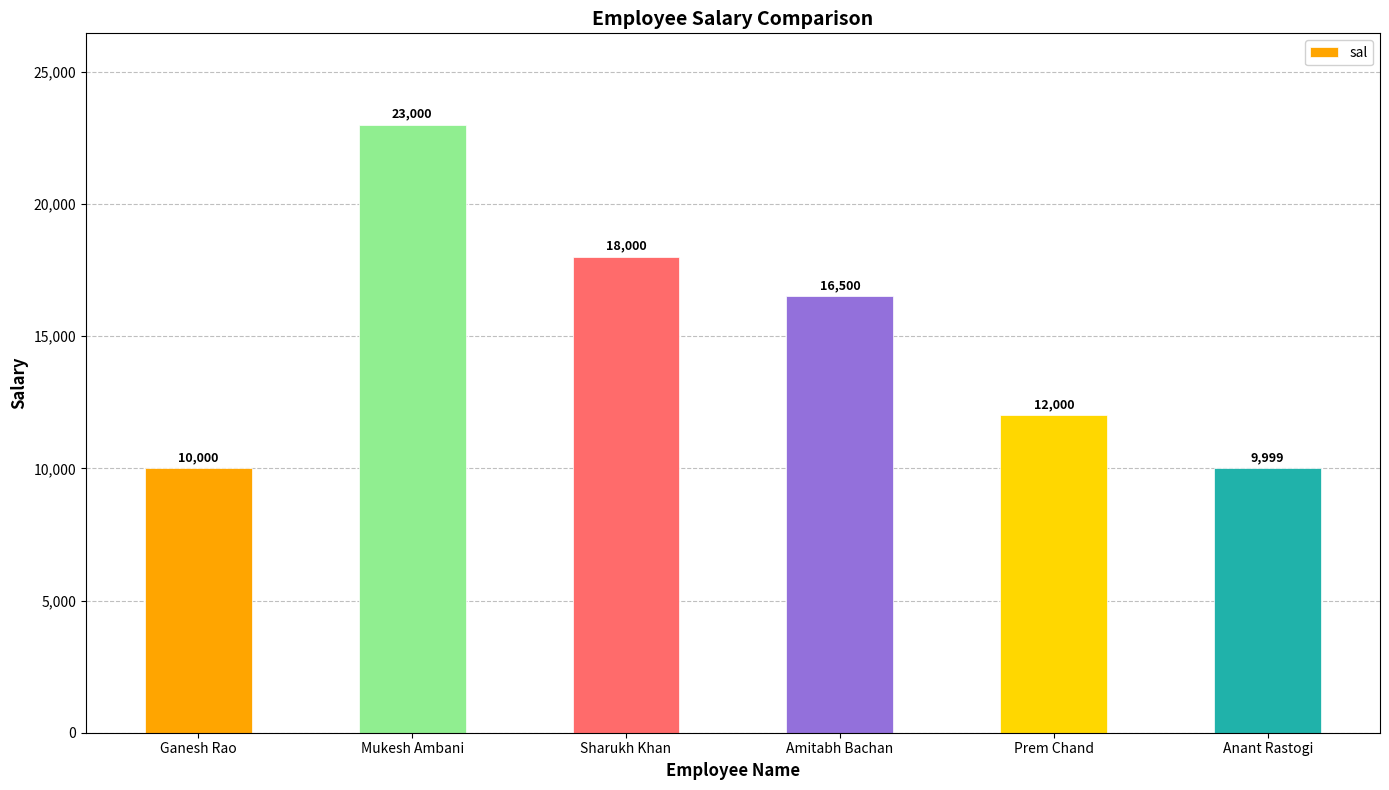

What is the approximate value at Prem Chand?

12000